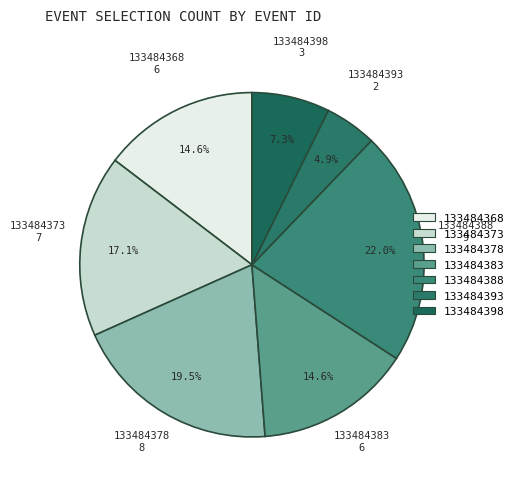

Which slice is the largest?

133484388